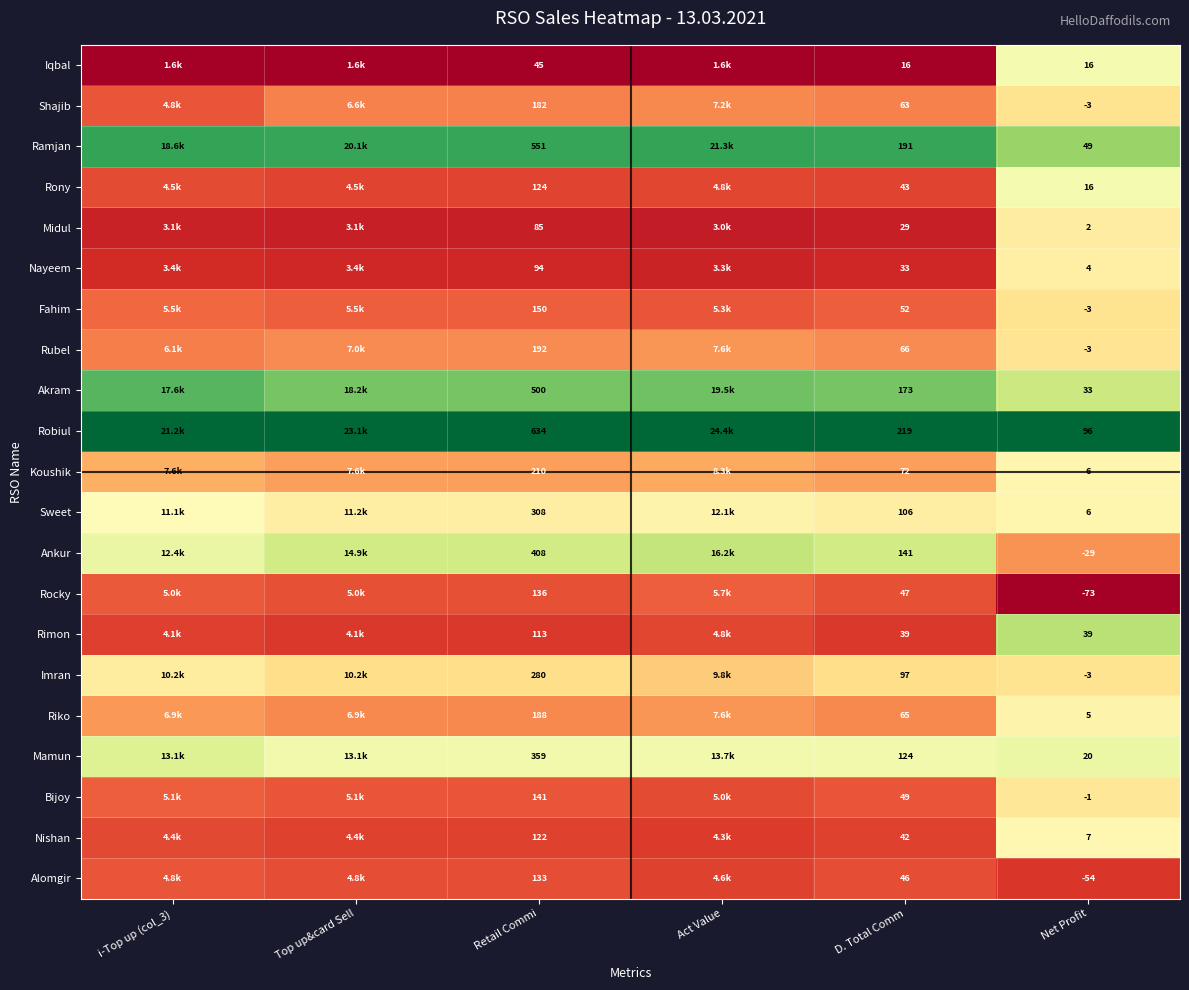

Is the value of Riko at Net Profit greater than the value of Akram at Retail Commi?

No